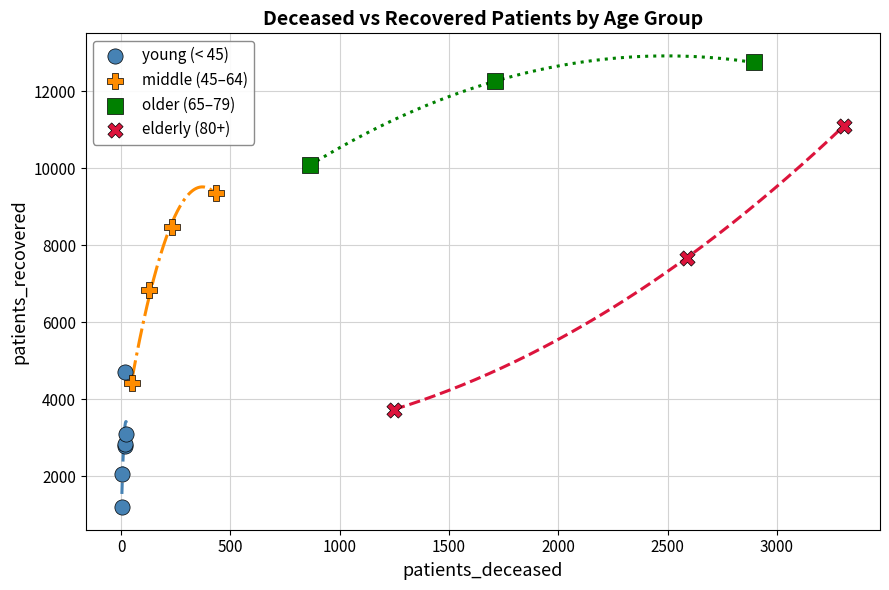

What are all the series names shown in the legend?

young (< 45), middle (45–64), older (65–79), elderly (80+)